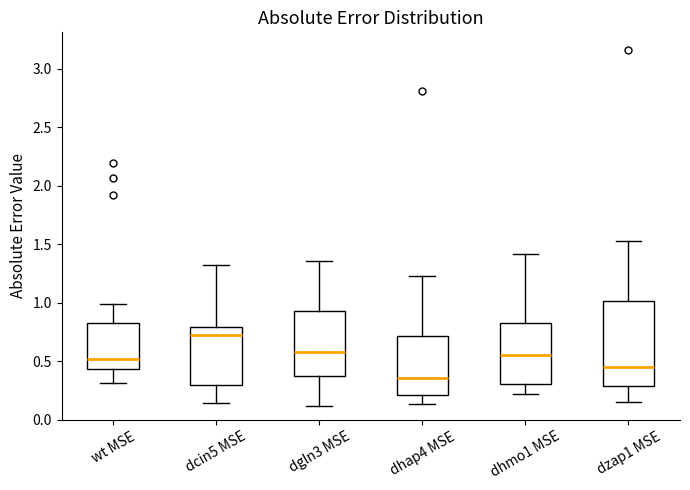

Which box's median line is the highest?

dcin5 MSE